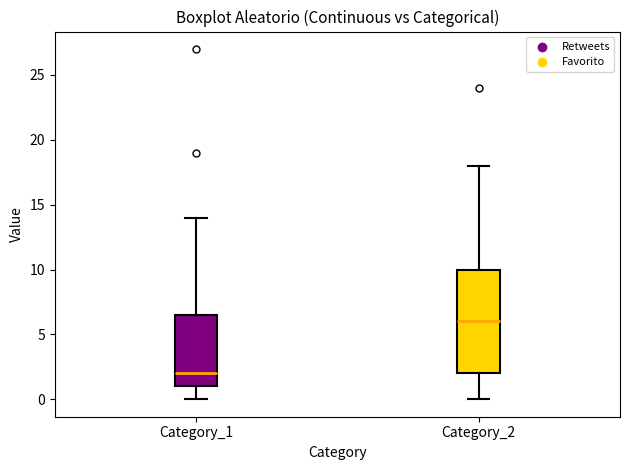

Reading left to right, read every box against the y-axis: the position of its median line, the range the box covers, and the ends of its whiskers. The values are not printed on the chart, so give them approximately, as read against the axis.

Category_1: median 2.0, box 1.0 to 6.5, whiskers 0.0 to 14.0
Category_2: median 6.0, box 2.0 to 10.0, whiskers 0.0 to 18.0